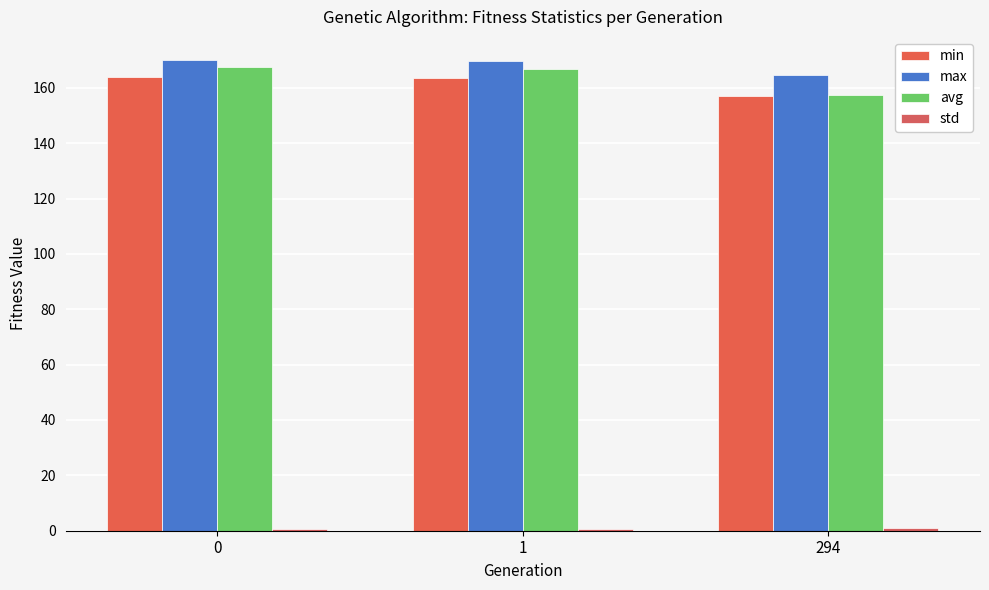

Which series has the largest total across all categories?

max